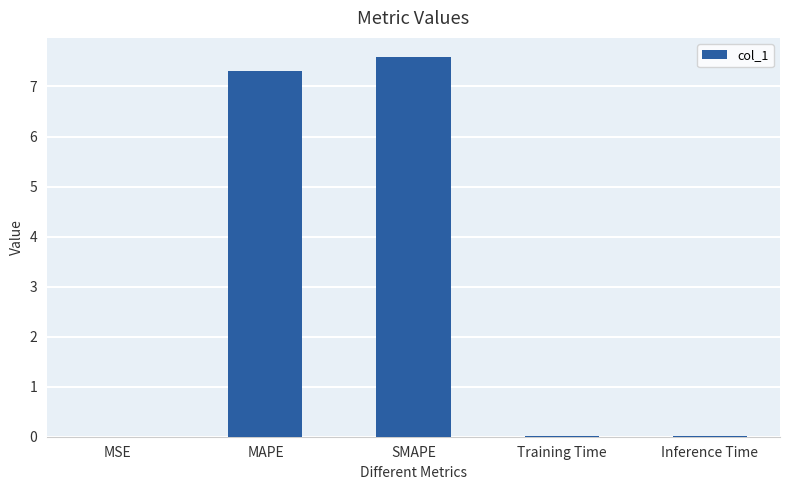

Which has a higher value, MAPE or MSE?

MAPE